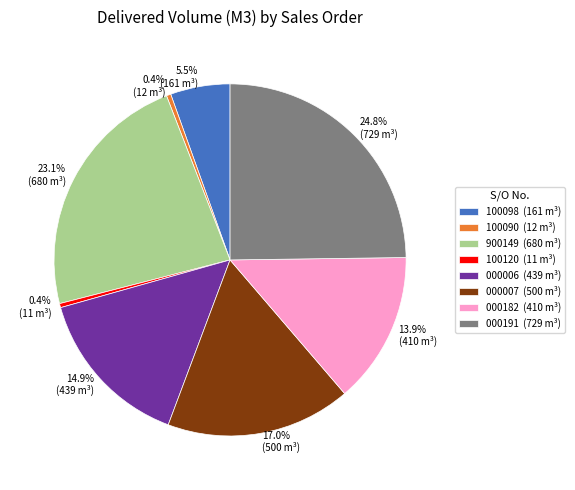

How much of the chart is everything except 0.4% (12 m³)?

99.6%